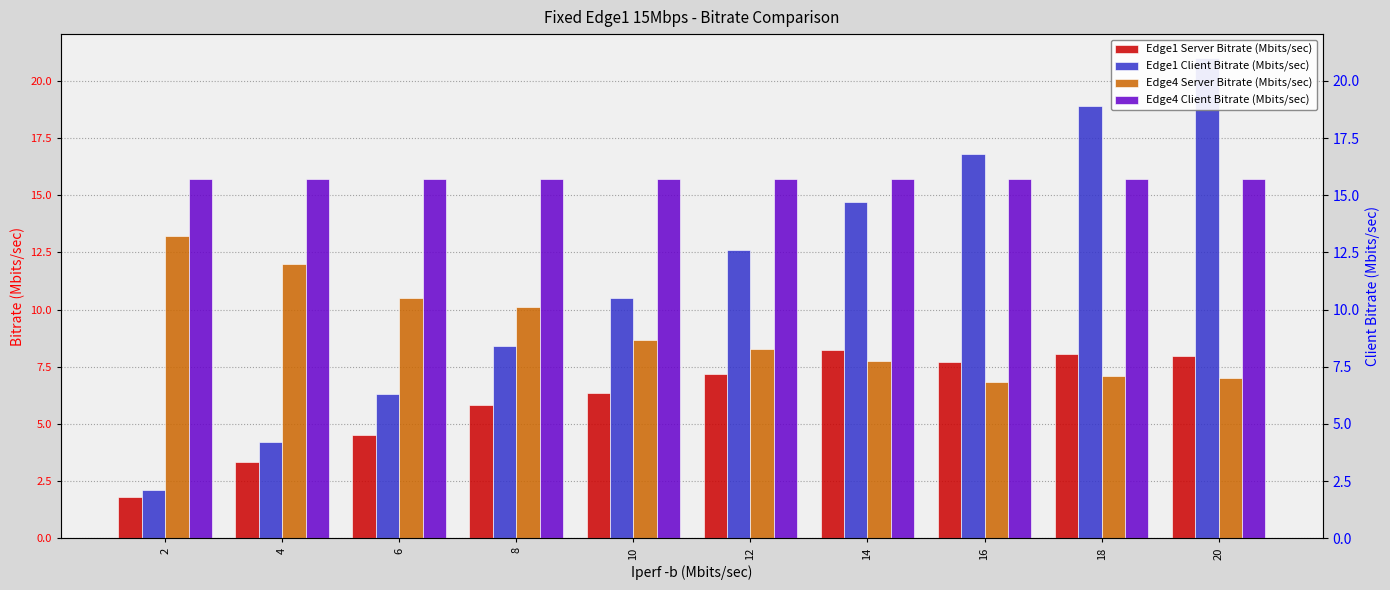

At which category is the sum across all series the highest?

20